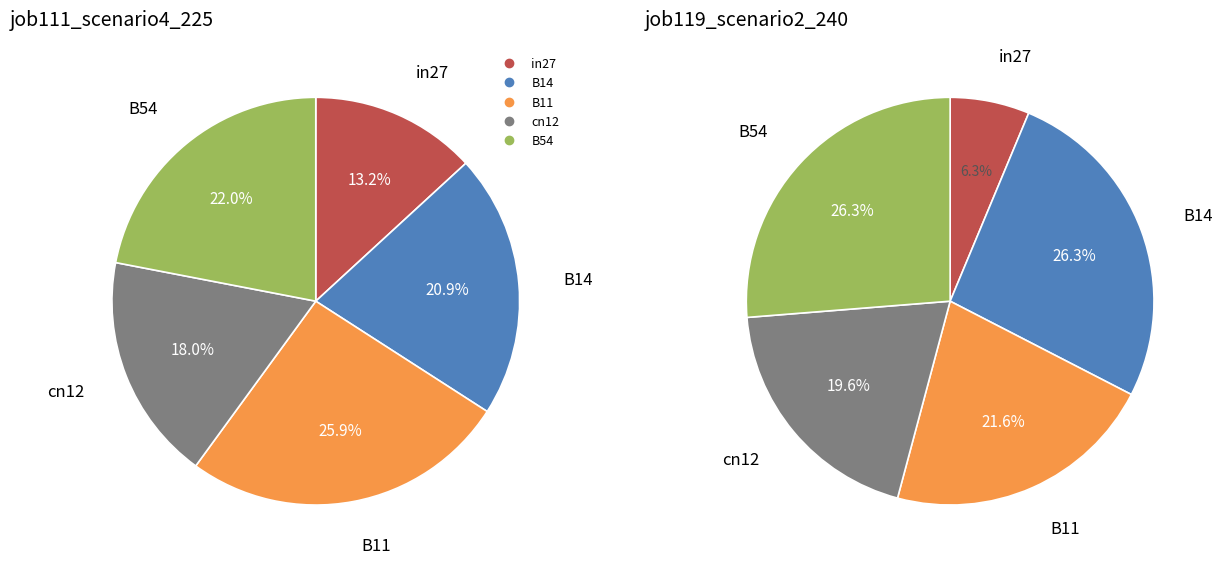

True or false: B54 accounts for 26% of the total.

True